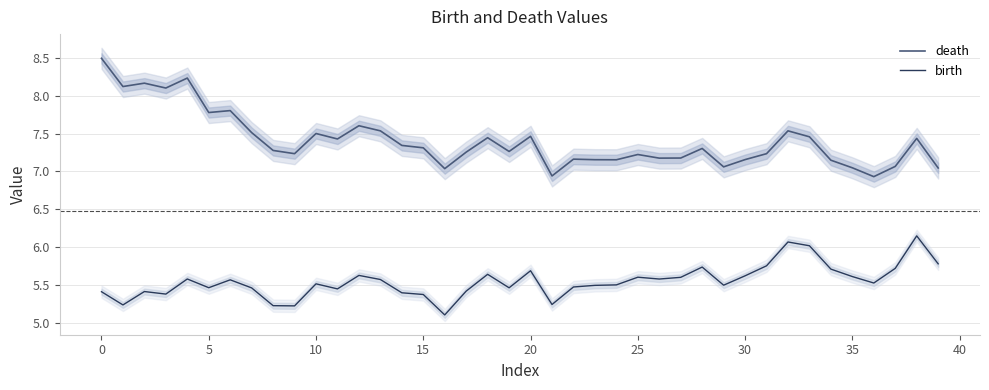

The birth series shows 5.5 at 10. True or false?

True